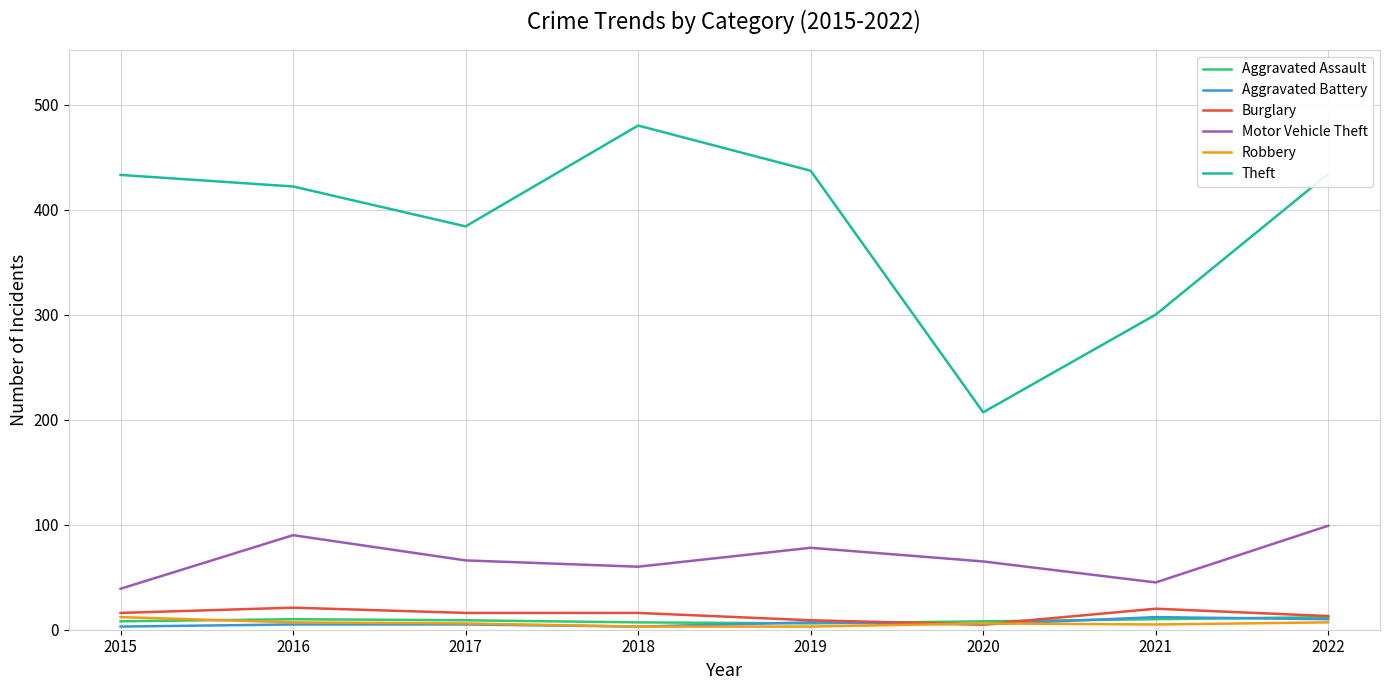

The value of Theft at 2017 is 240. True or false?

False